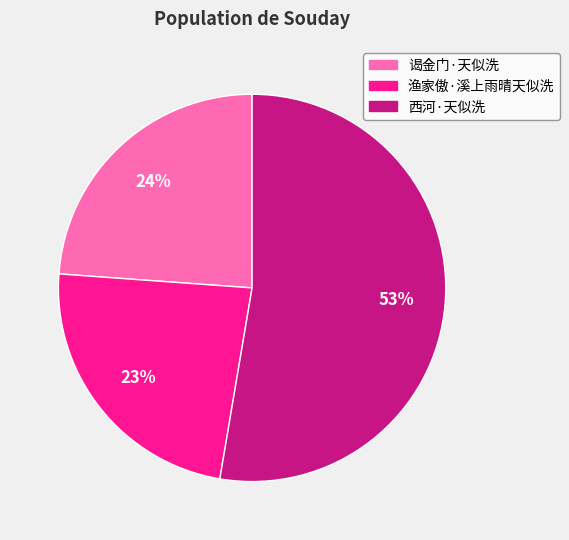

The 谒金门·天似洗 slice represents 24% of the pie. True or false?

True